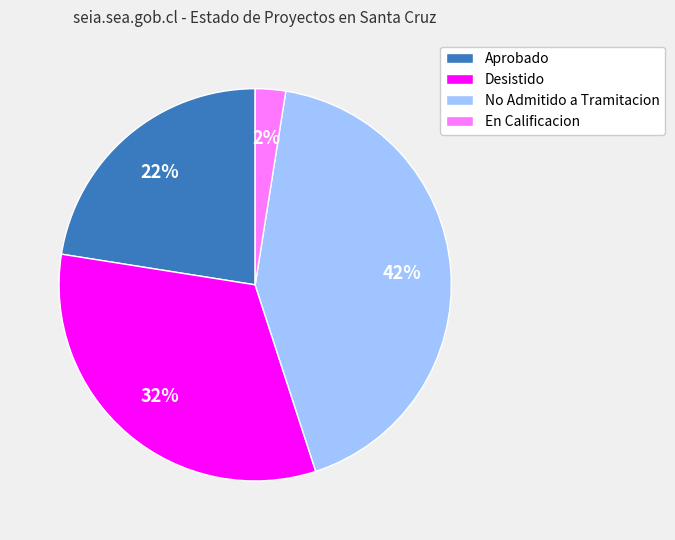

To the nearest percent, what is the difference between the largest and smallest slice percentages?

40%